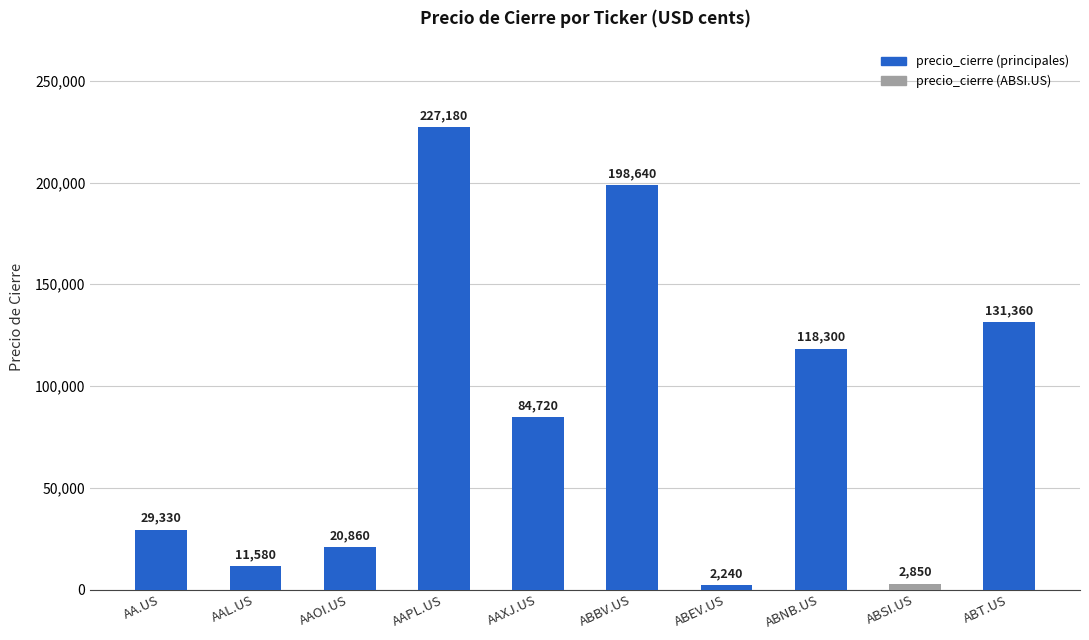

Are the bars horizontal?

No